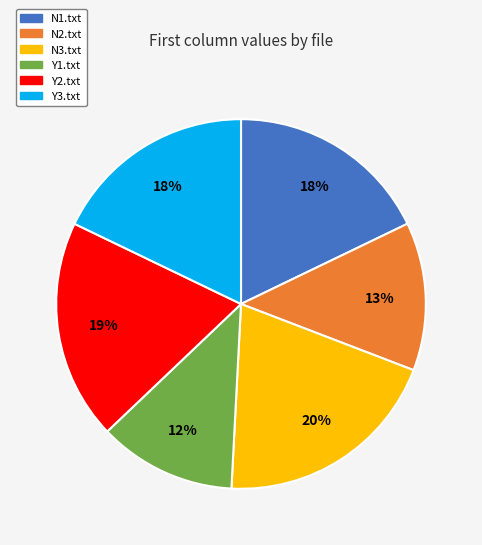

To the nearest percent, what is the combined percentage of Y2.txt and N3.txt?

39%